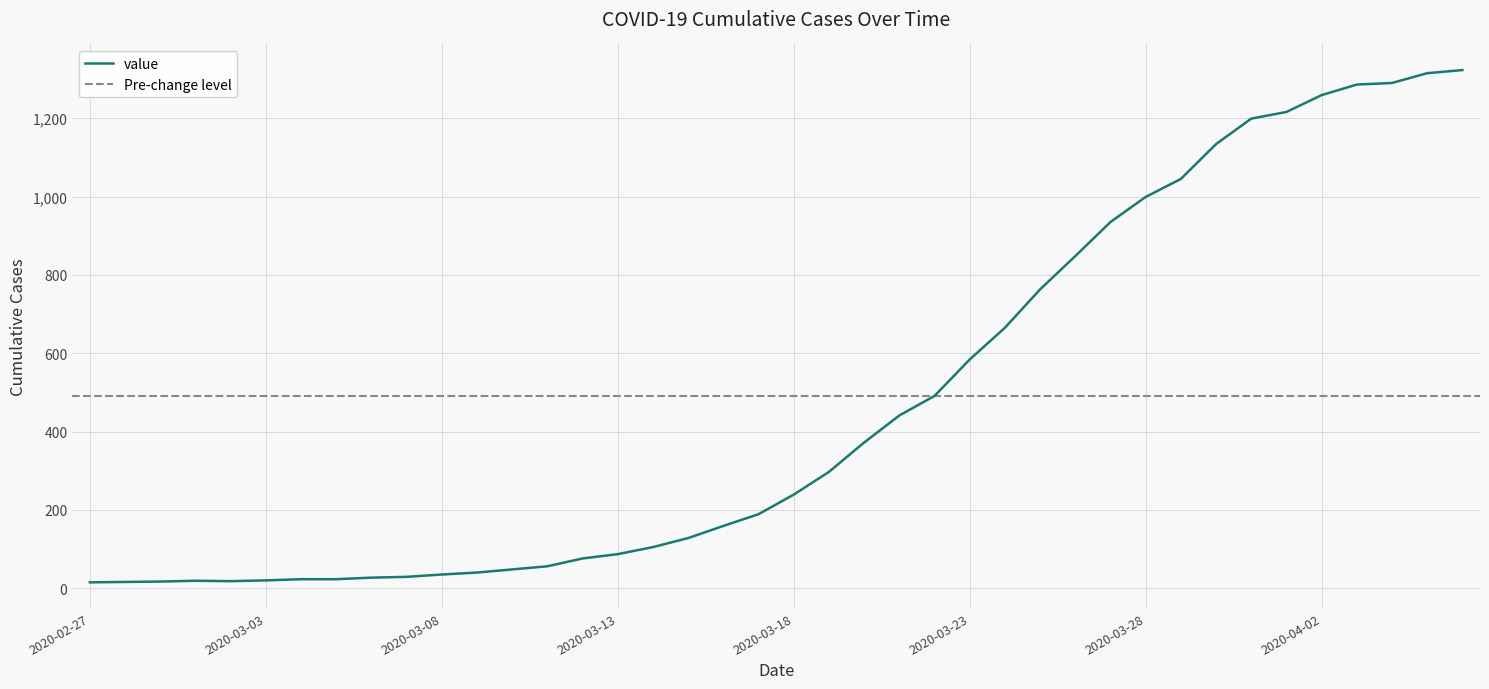

At which label does the data first exceed 239?

2020-03-19